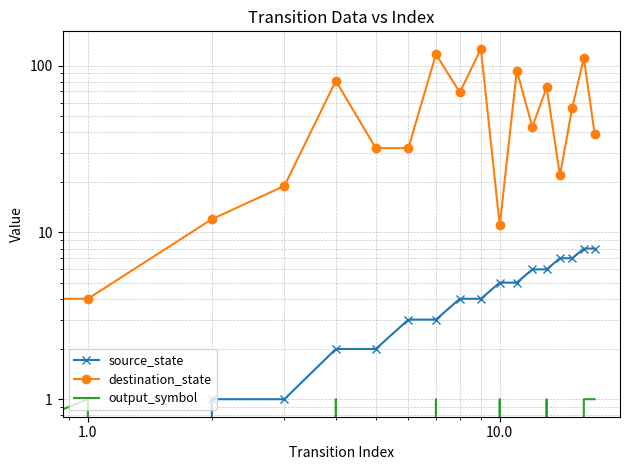

True or false: source_state has more than 1 points higher than both neighbors.

False